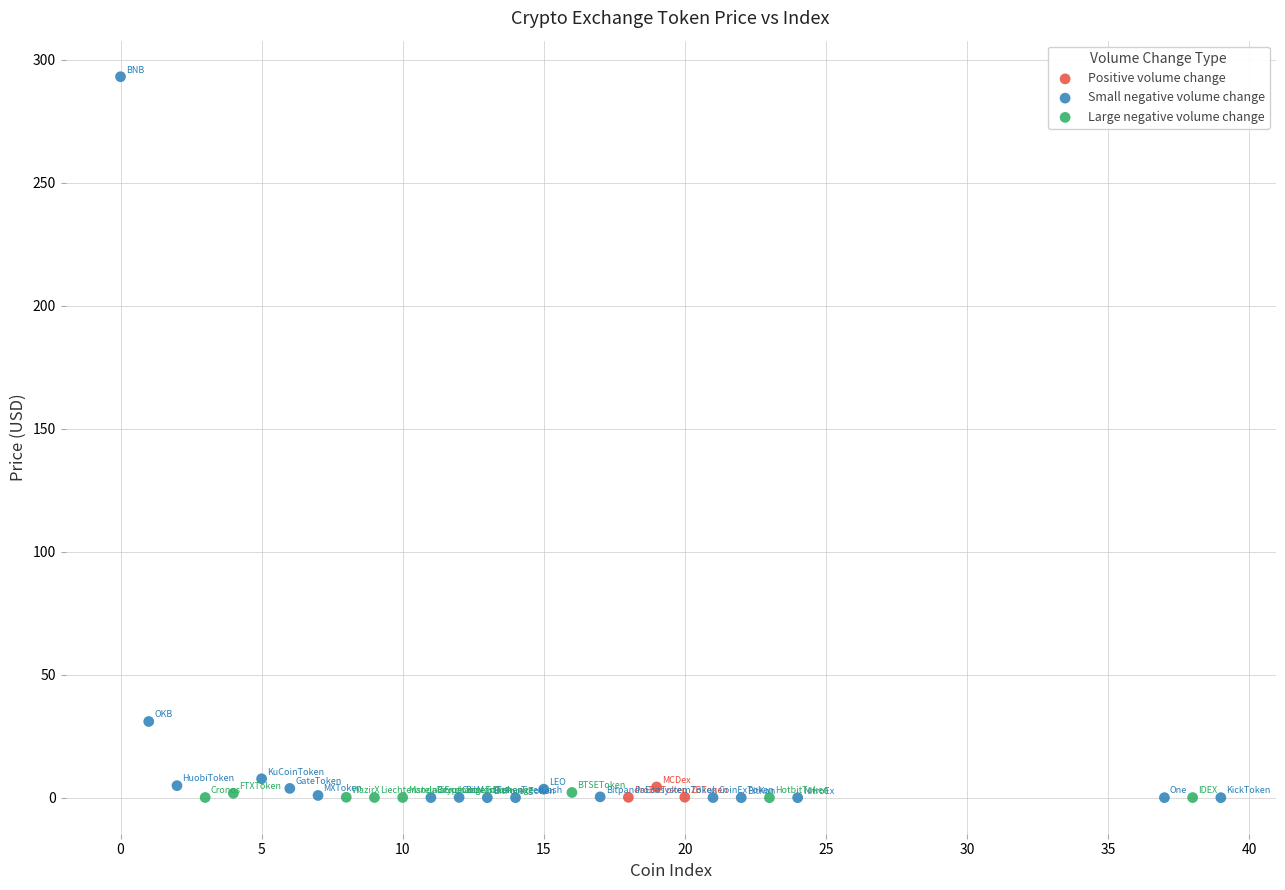

Which series has the widest spread of Y values?

Small negative volume change